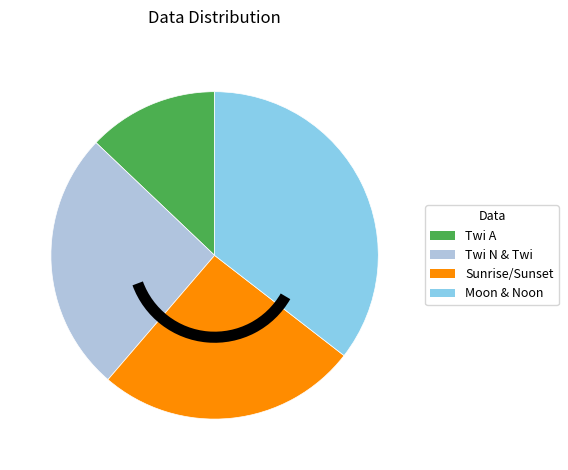

Count the number of slices in the pie.

4